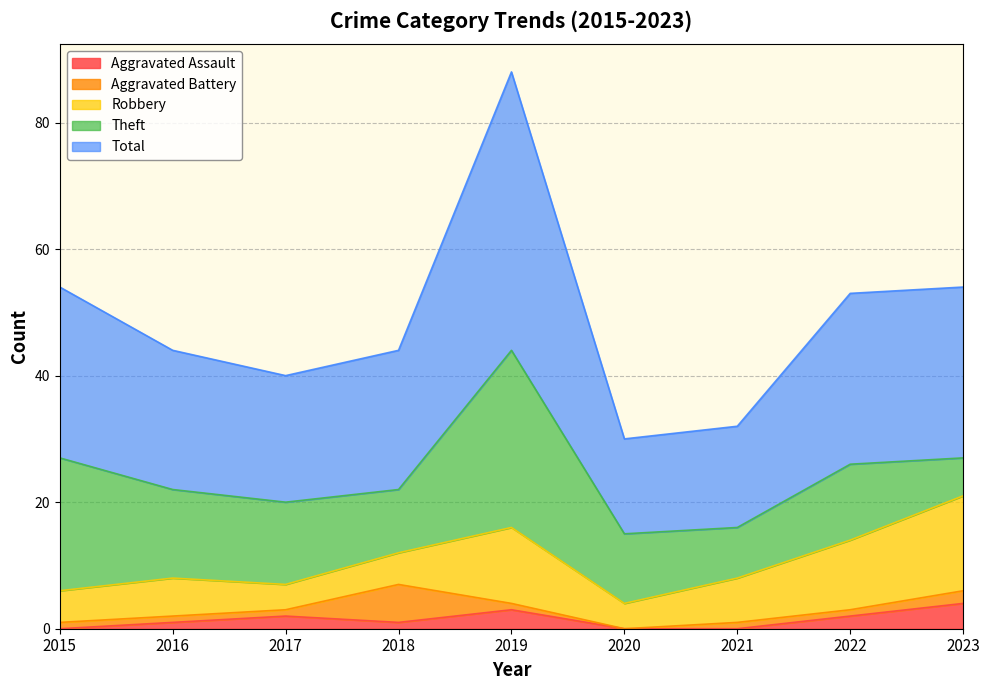

What is the lowest value of the Total series?

15